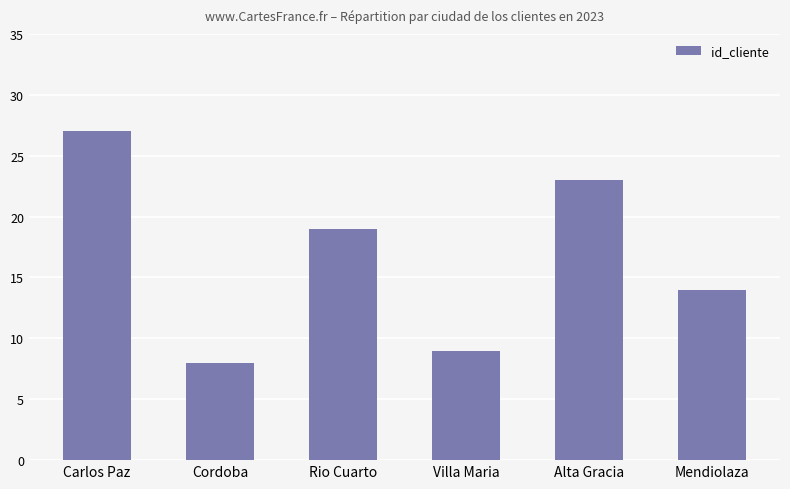

Reading left to right, extract all data points from this chart.

27	8	19	9	23	14